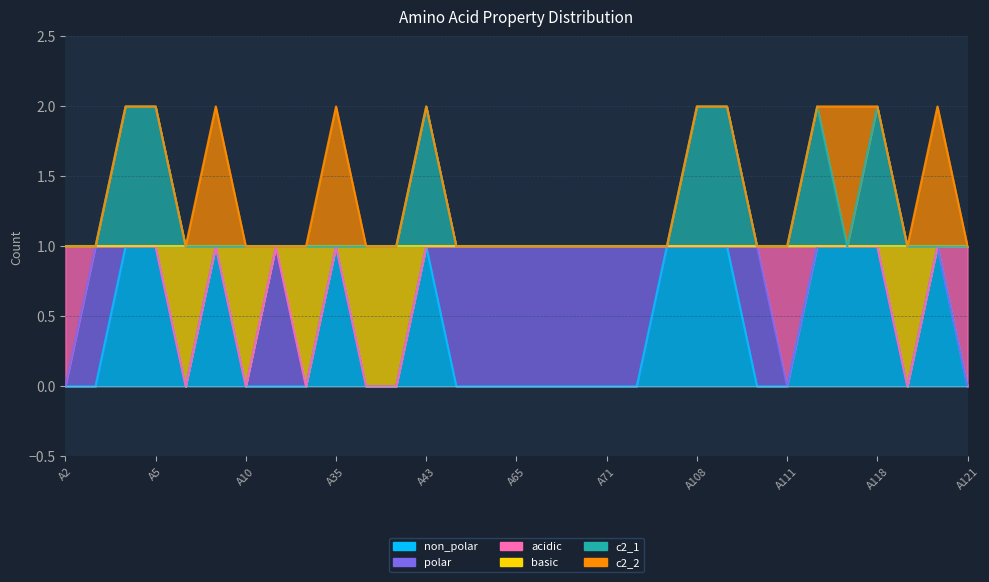

In c2_1, how many points are higher than both neighbors (excluding endpoints)?

3